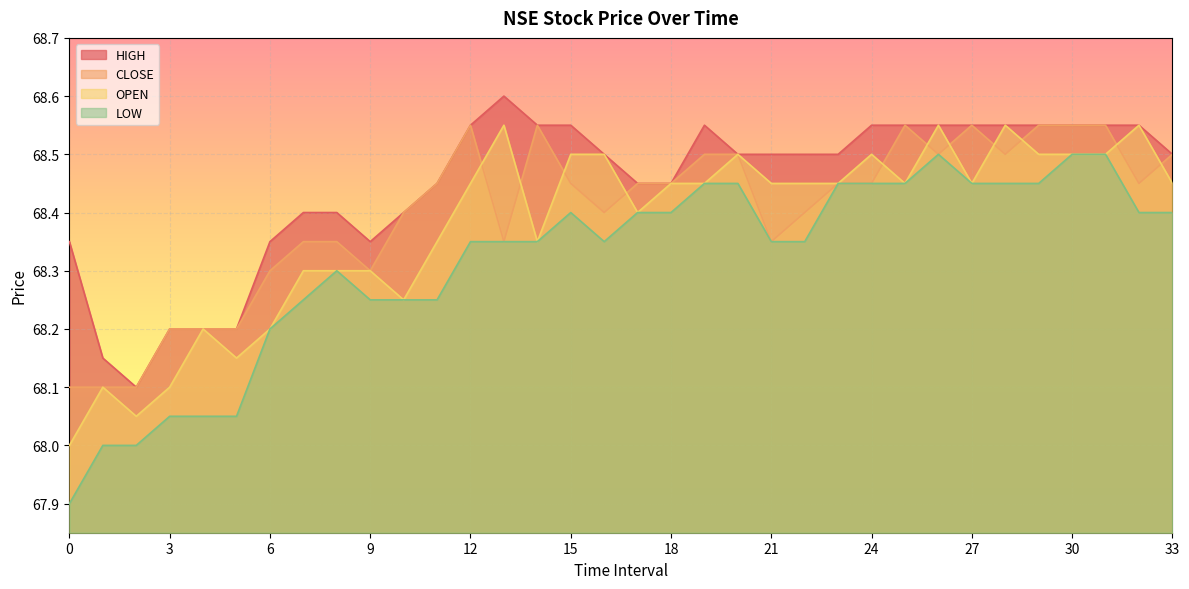

What is the difference between the second highest and second lowest values in the LOW series?

0.5